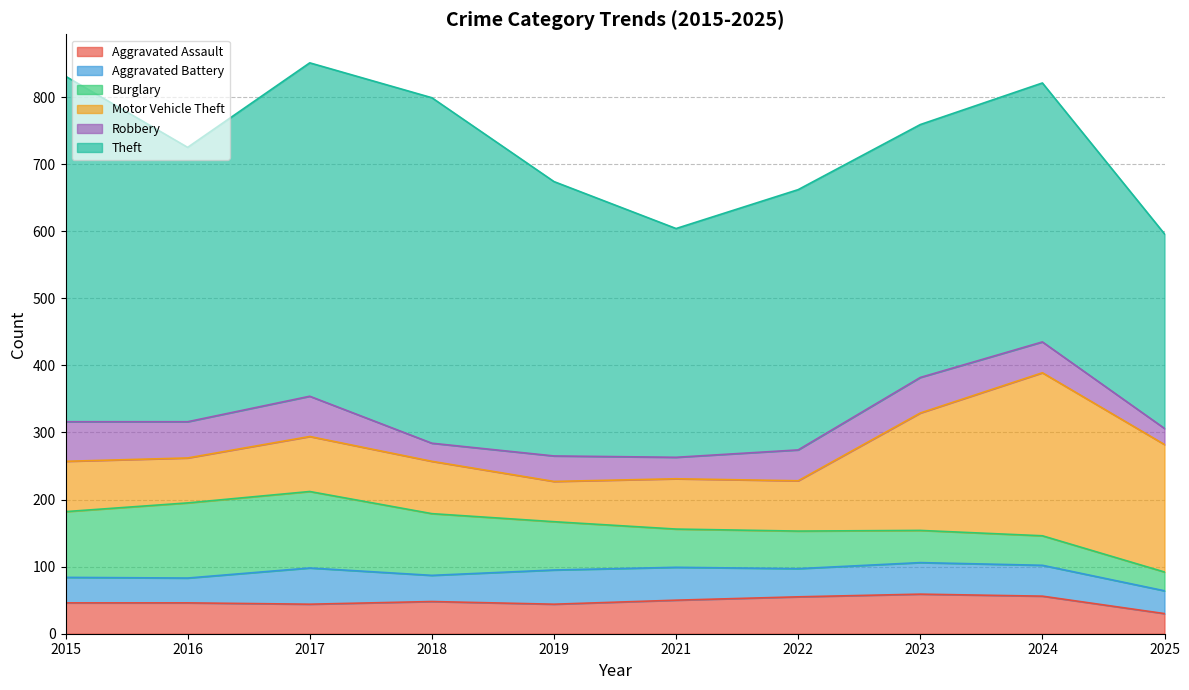

Between 2021 and 2018, which is larger?

2021